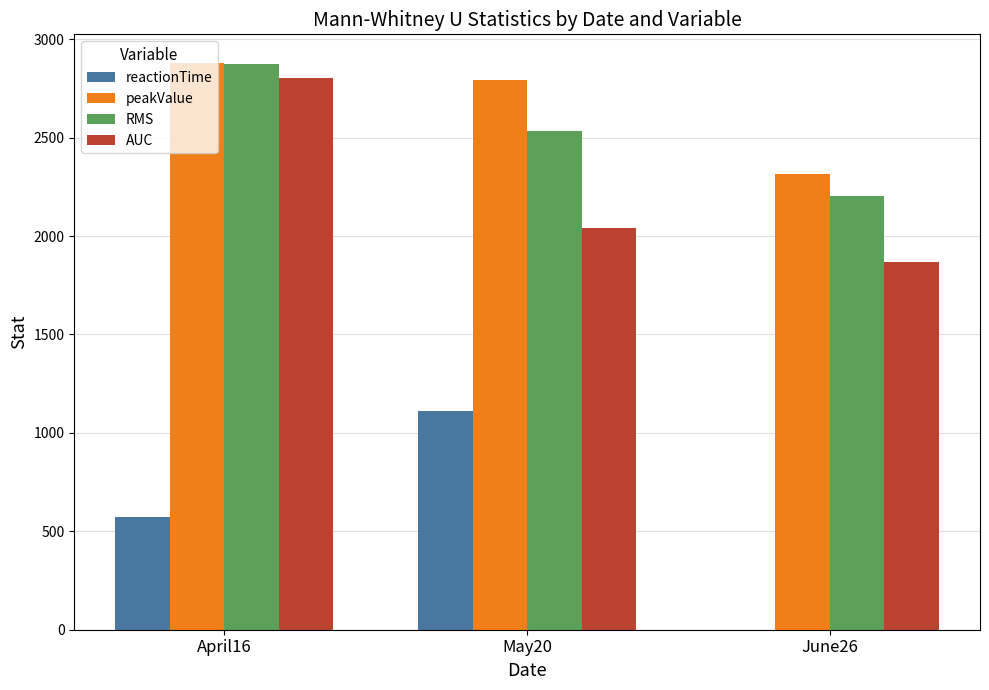

Which series changed the most between April16 and June26?

AUC